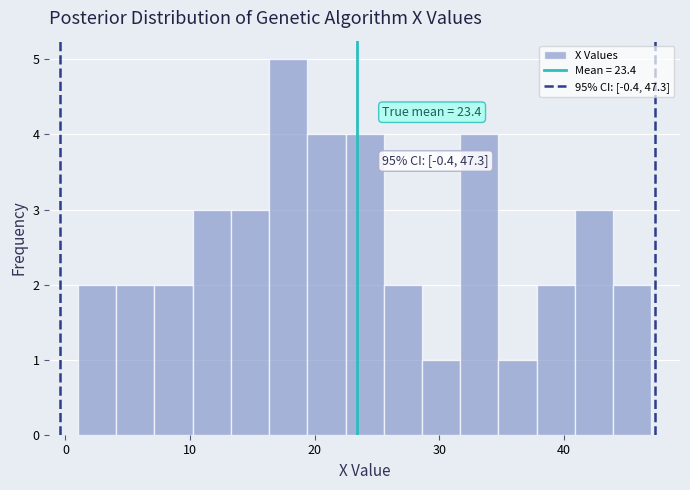

Read against the x-axis, roughly where is the centre of the tallest bar?

18